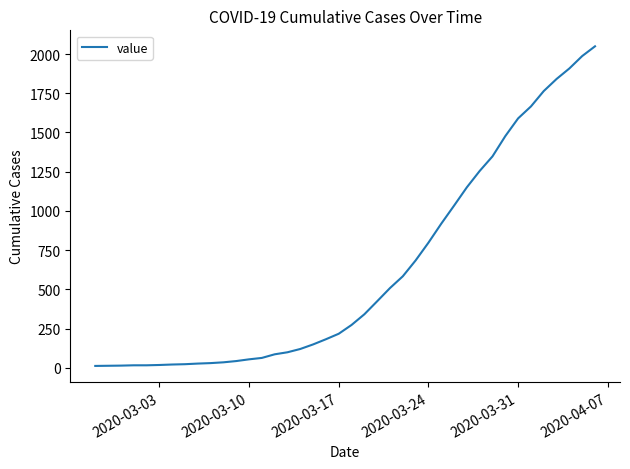

What is the maximum value shown in the chart?

2049